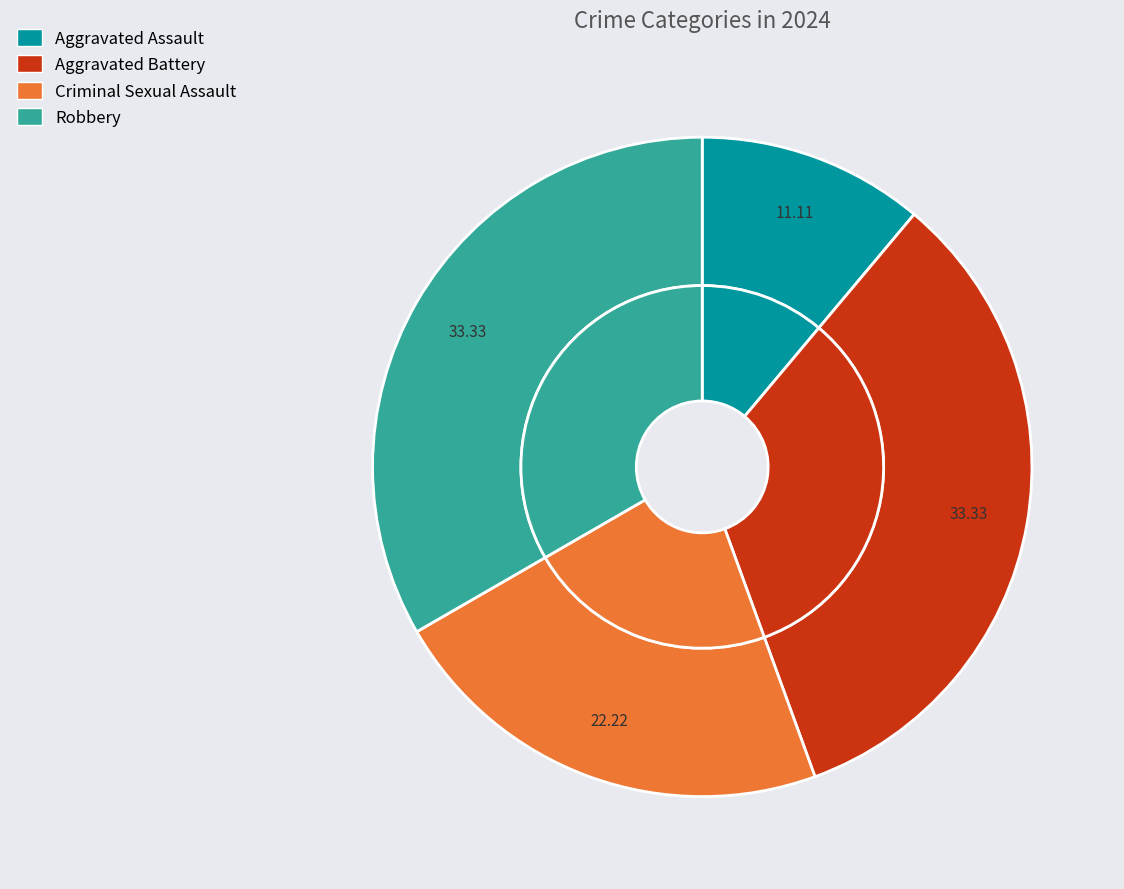

To the nearest percent, what is the difference between the largest and smallest slice percentages?

22%